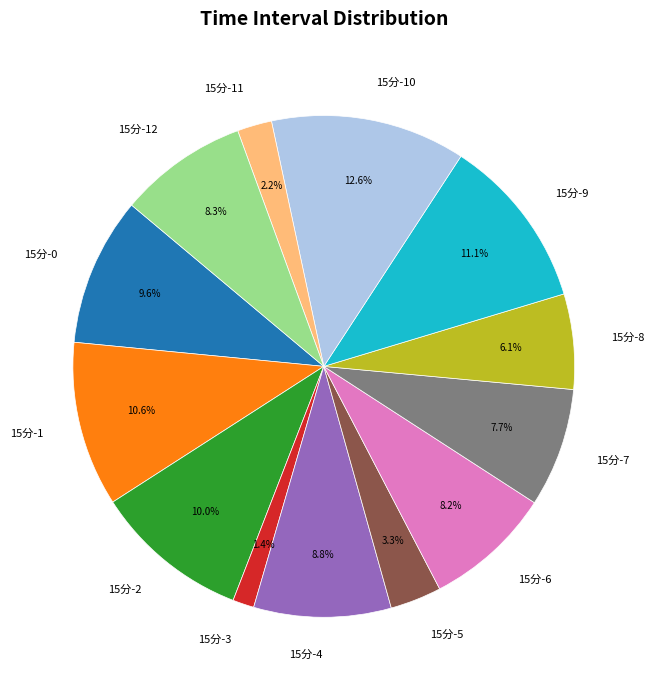

Does any single category account for the majority?

No